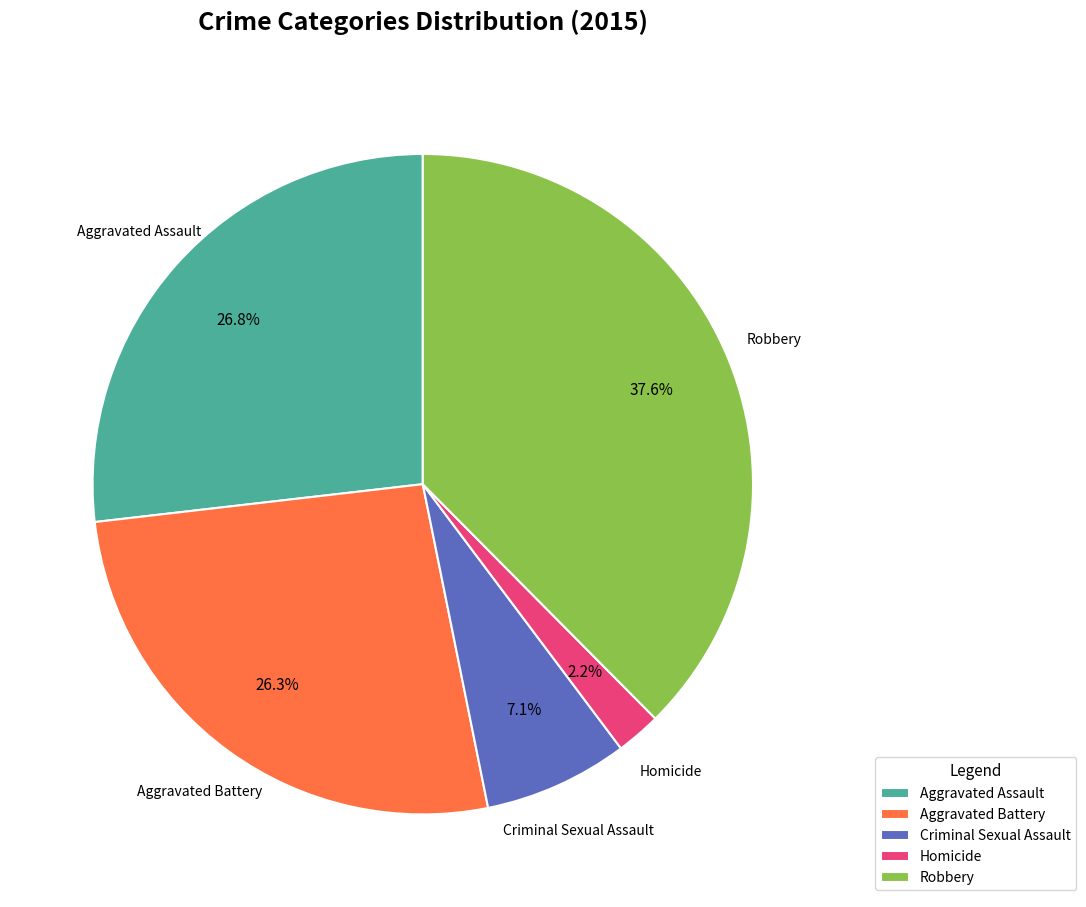

Is it true that Aggravated Assault is 27% of the pie?

True